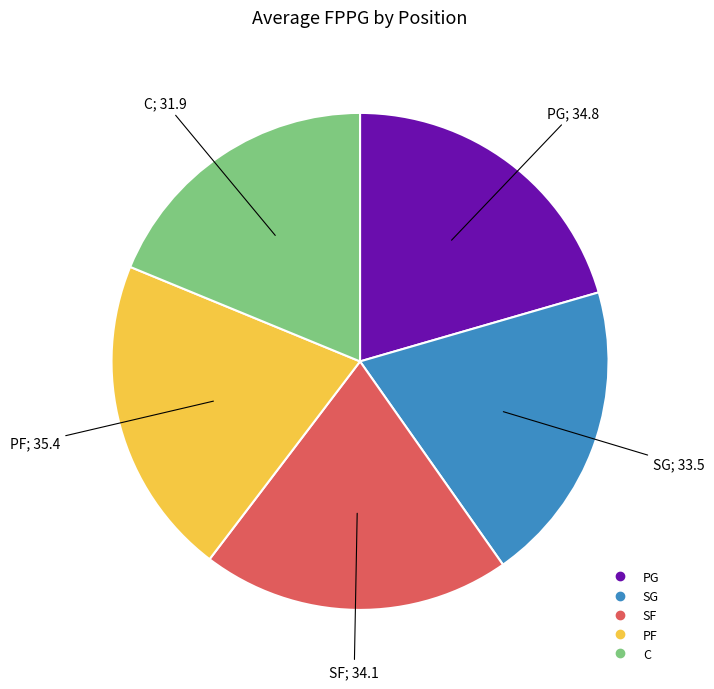

Does any single category account for the majority?

No